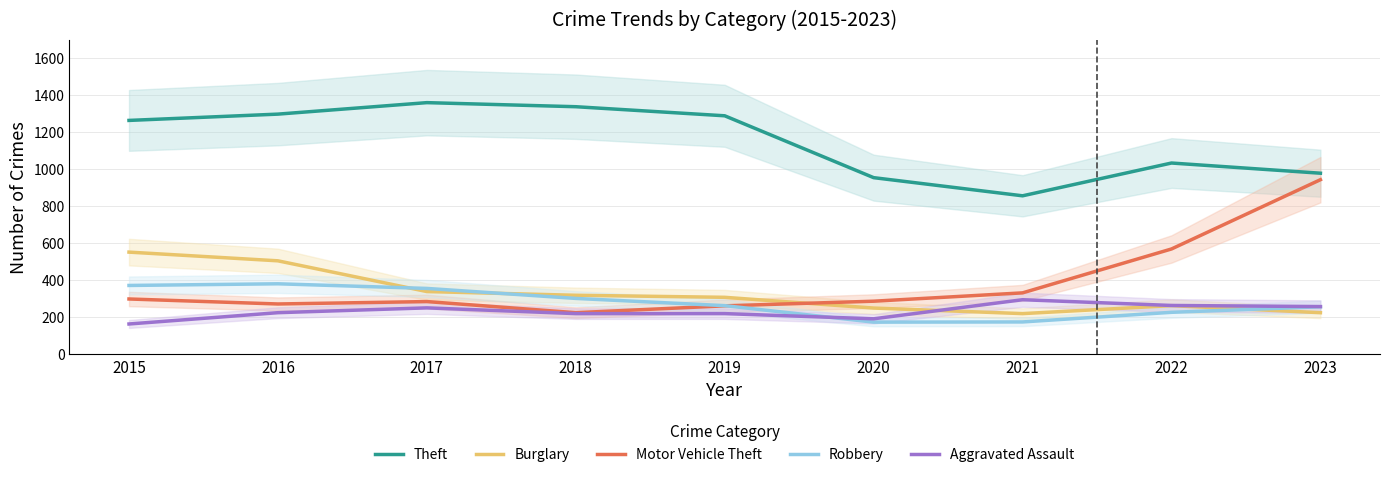

What is the average value of the Motor Vehicle Theft series?

386